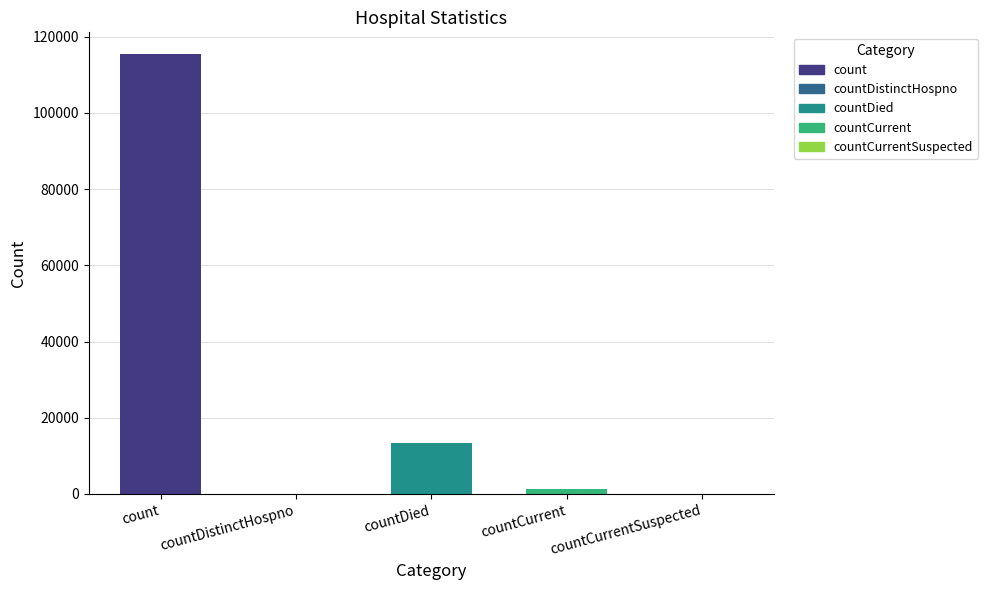

How many categories are shown in the chart?

5